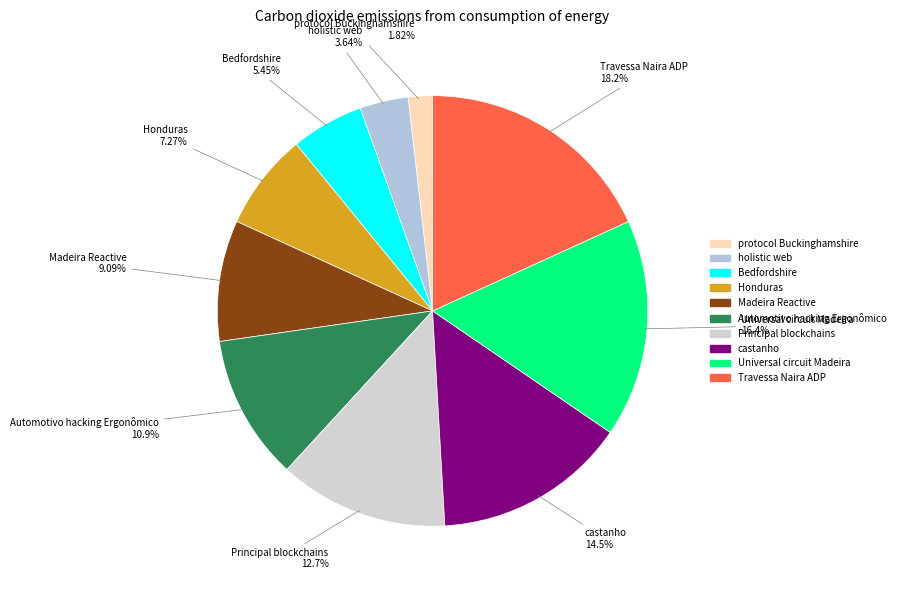

To the nearest percent, what is the average slice percentage?

10%